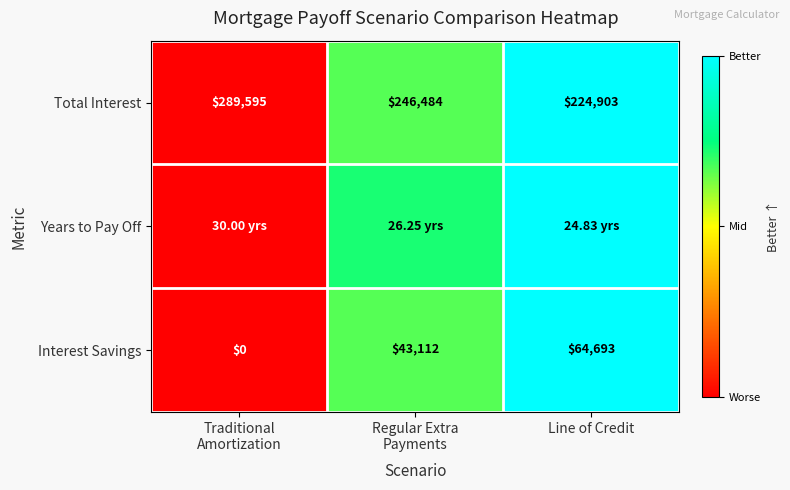

Which series has the widest spread of values?

Total Interest